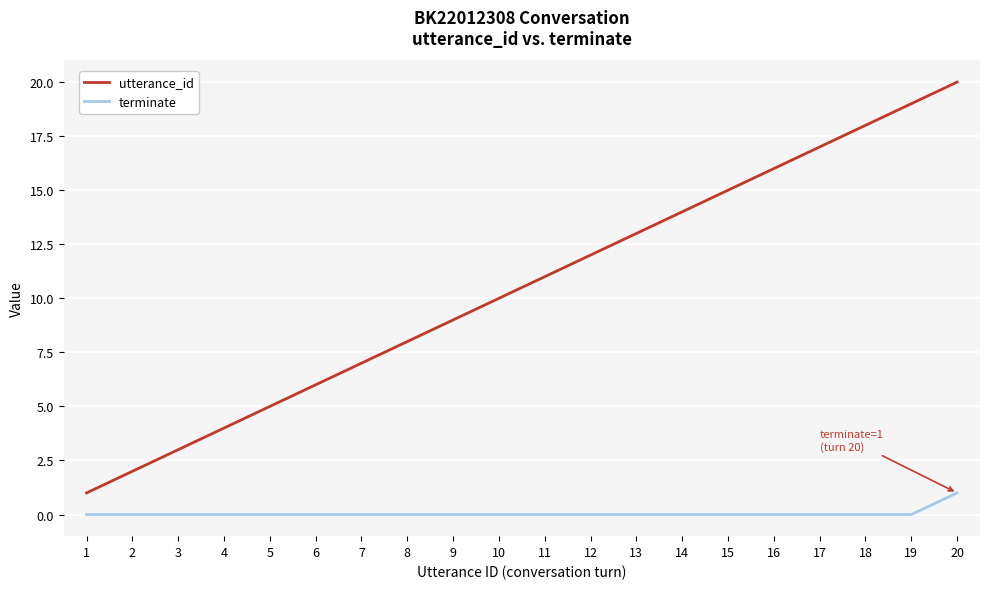

True or false: utterance_id has a value of 4 at 15.

False